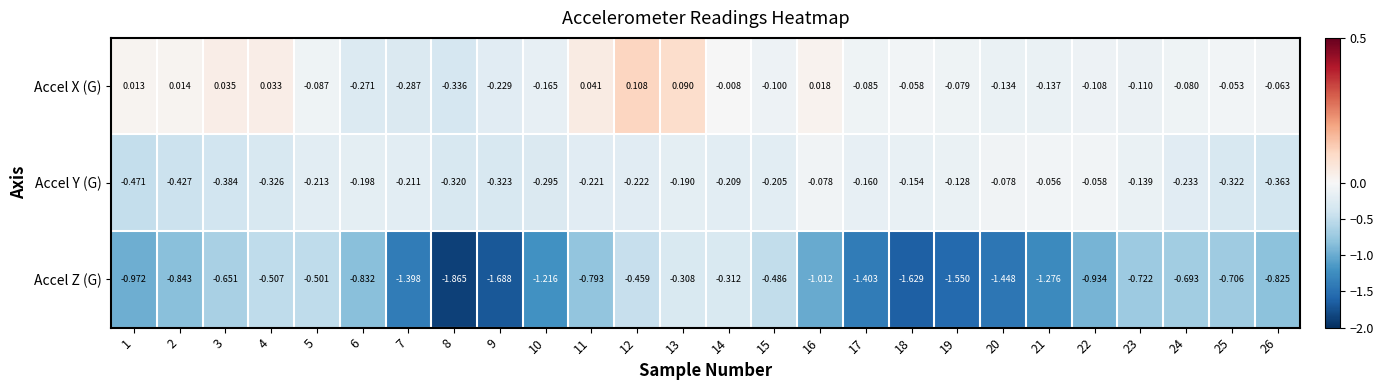

List the series in order of their peak value, lowest first.

Accel Z (G), Accel Y (G), Accel X (G)